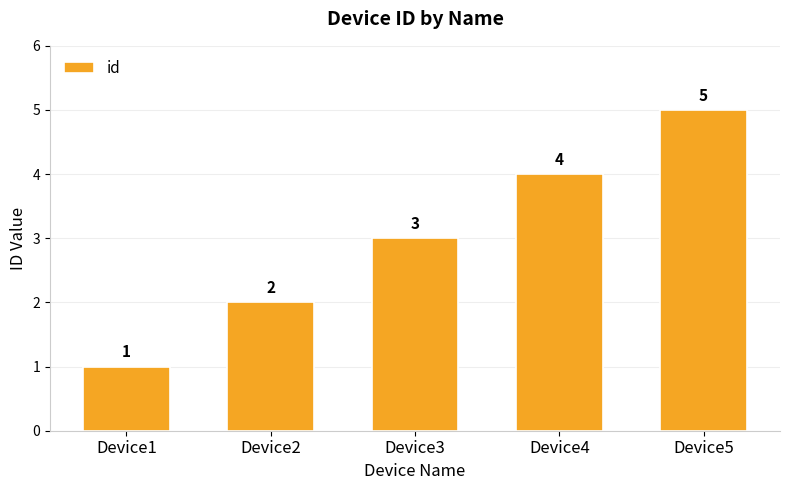

Which label corresponds to the largest value in the chart?

Device5